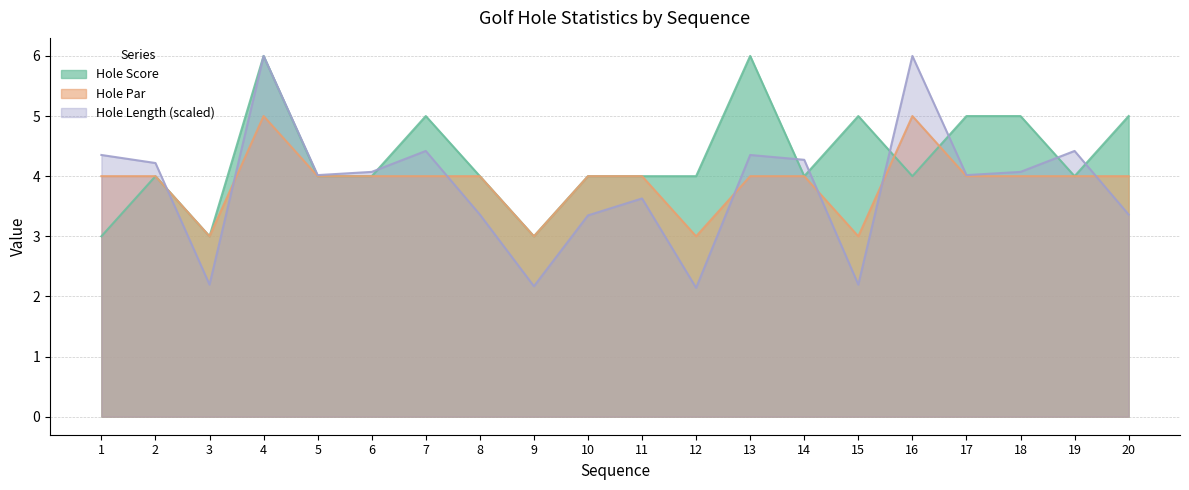

Is the value of Hole Score at 17 greater than the value of Hole Par at 5?

Yes